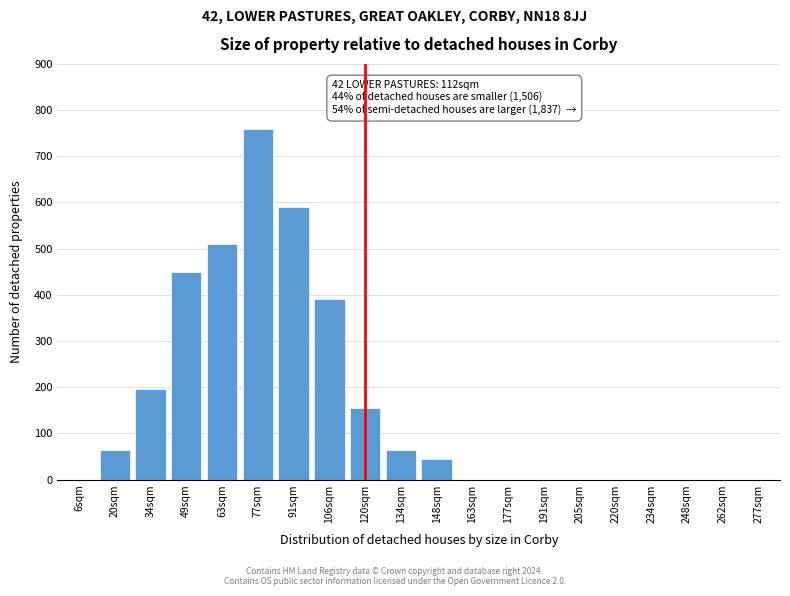

Reading left to right, what are all the values shown in this chart?

6sqm=0	20sqm=65	34sqm=195	49sqm=450	63sqm=510	77sqm=760	91sqm=590	106sqm=390	120sqm=155	134sqm=65	148sqm=45	163sqm=0	177sqm=0	191sqm=0	205sqm=0	220sqm=0	234sqm=0	248sqm=0	262sqm=0	277sqm=0